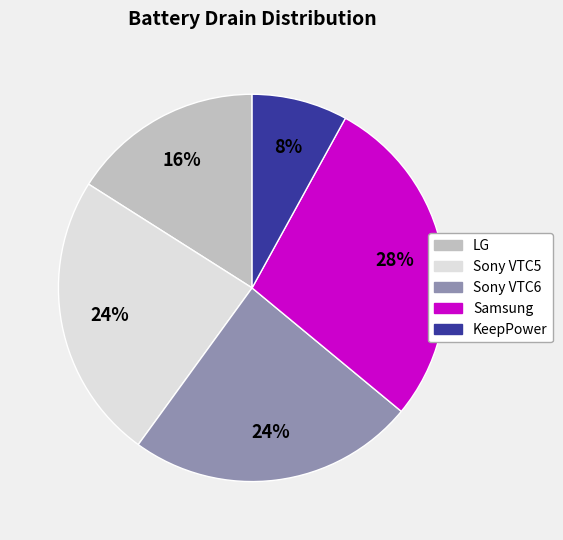

To the nearest percent, what is the difference between the largest and smallest slice percentages?

20%